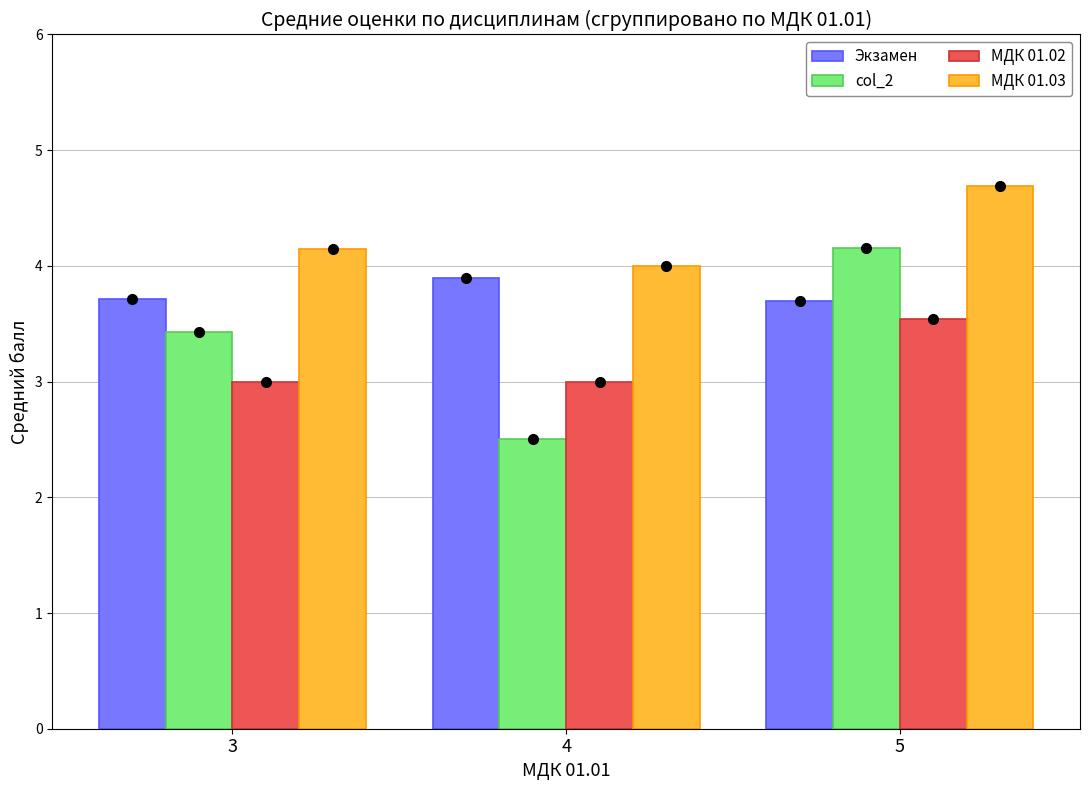

Reading left to right, extract all data points from this chart.

Экзамен: 3=3.7	4=3.9	5=3.7
col_2: 3=3.4	4=2.5	5=4.2
МДК 01.02: 3=3.0	4=3.0	5=3.5
МДК 01.03: 3=4.1	4=4.0	5=4.7